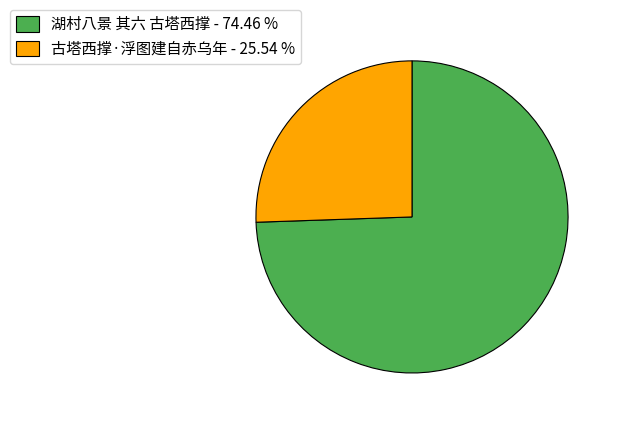

Does 古塔西撑·浮图建自赤乌年 - 25.54 % represent more than half of the total?

No